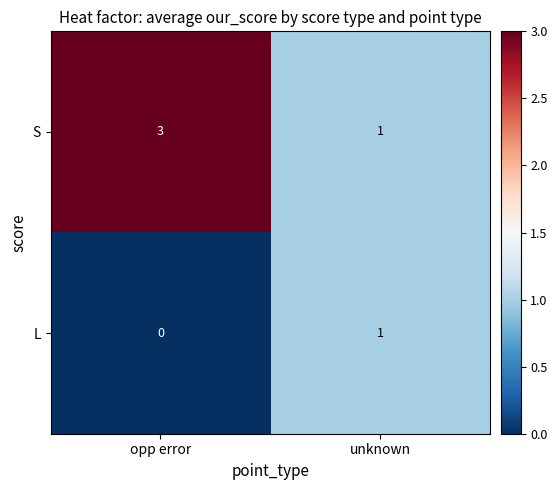

At which label does L reach its minimum?

opp error